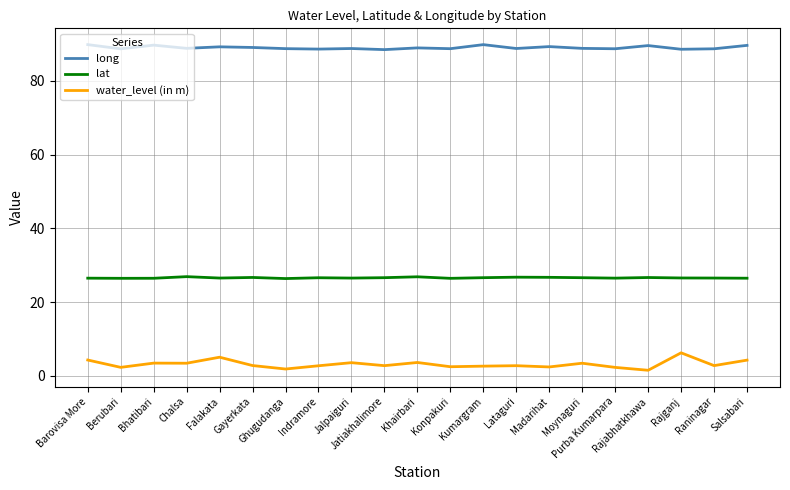

Which series has the largest range (max minus min)?

water_level (in m)